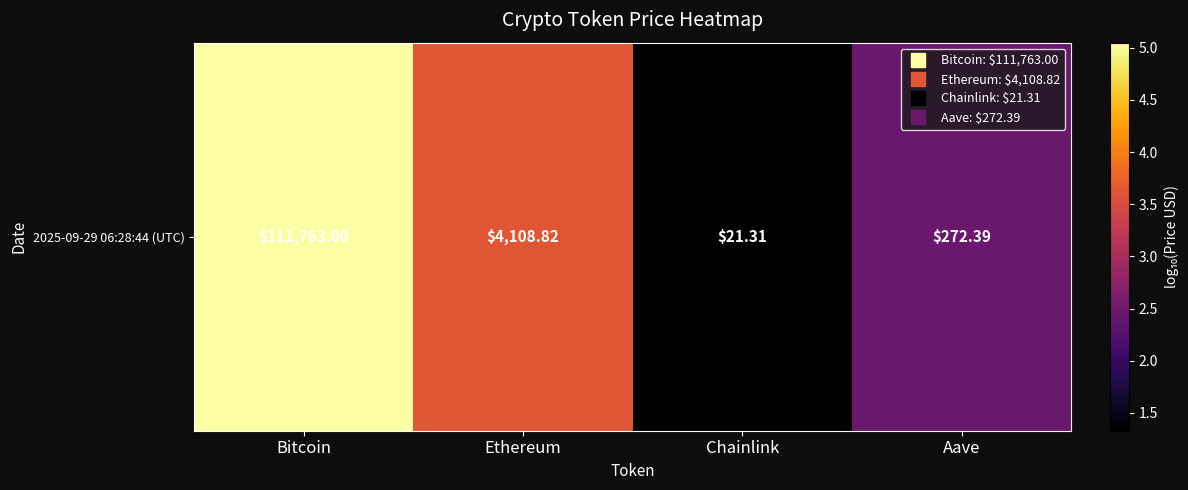

Where is the data nearest to the value 3?

Aave